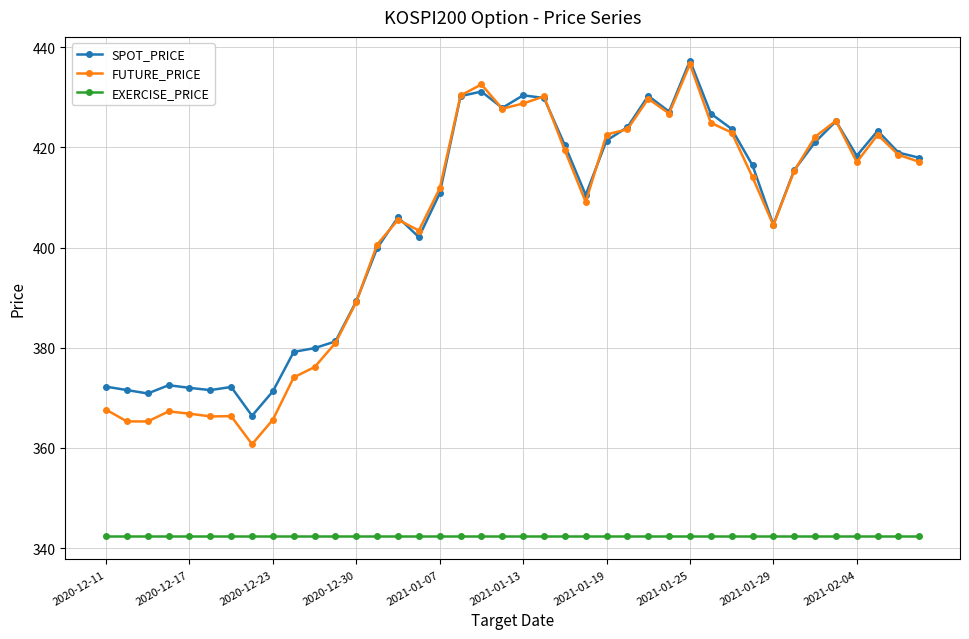

At how many categories does at least one series exceed 398?

27